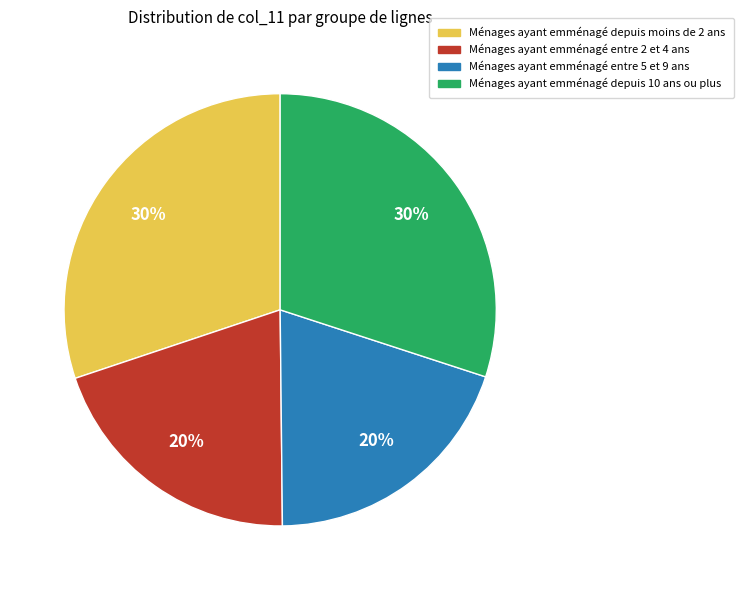

Count the number of slices in the pie.

4